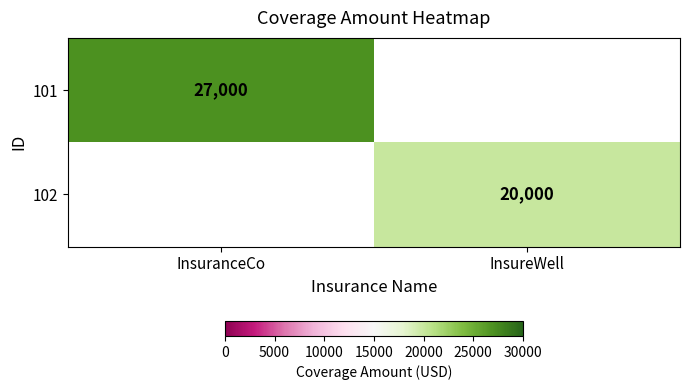

Which has a higher value, InsureWell or InsuranceCo?

InsuranceCo